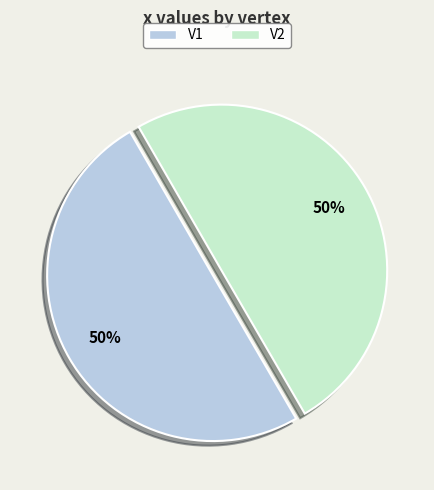

How many segments does this pie chart have?

2